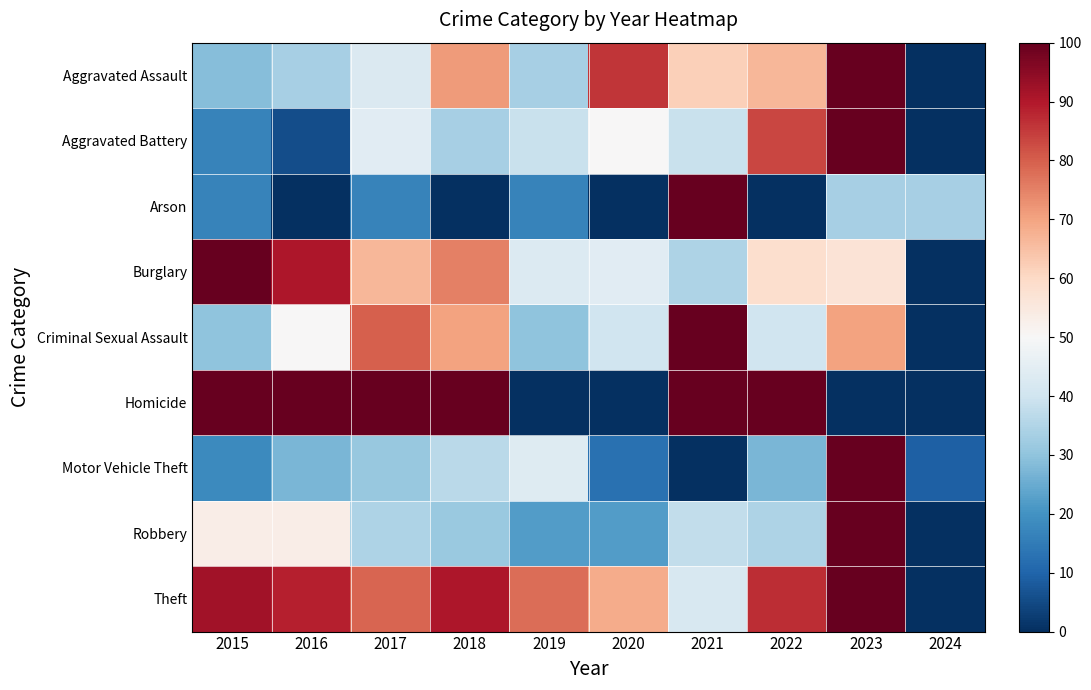

Rank the series by their maximum value, from lowest to highest.

Aggravated Assault, Aggravated Battery, Arson, Burglary, Criminal Sexual Assault, Homicide, Motor Vehicle Theft, Robbery, Theft